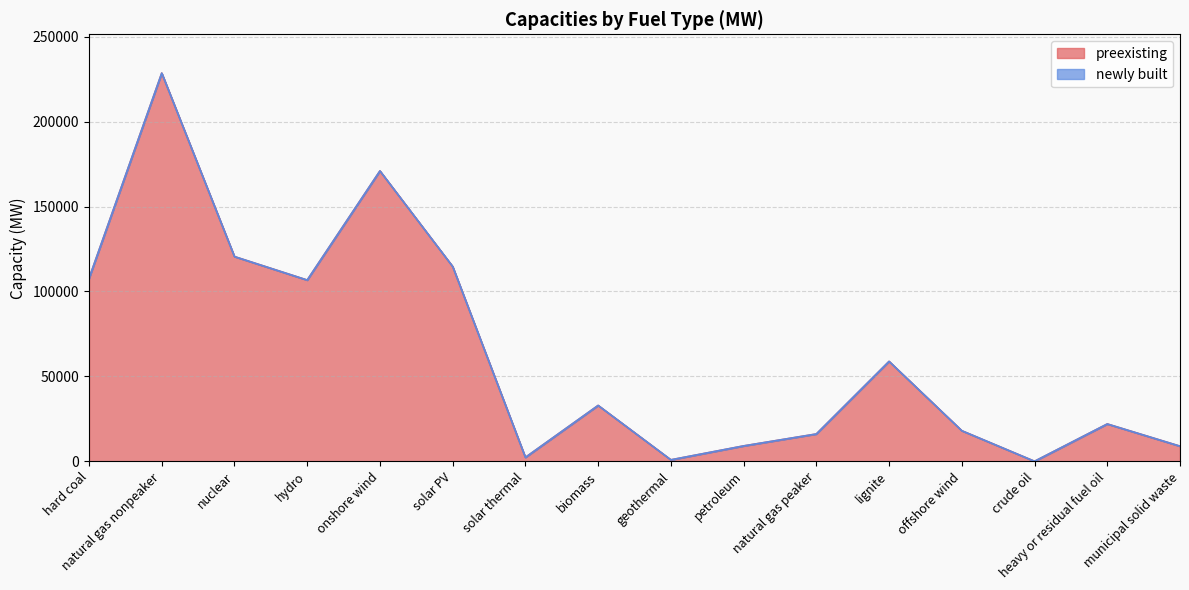

What is the change in value from biomass to heavy or residual fuel oil?

-10912.4